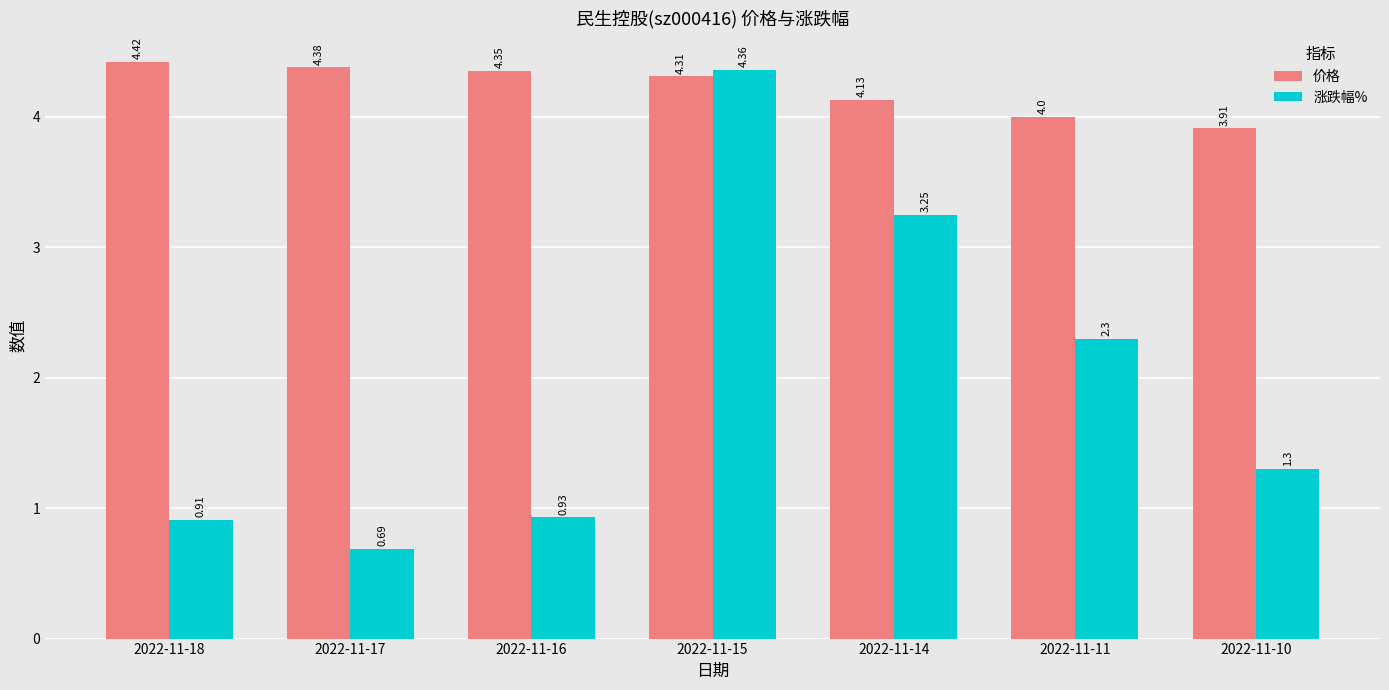

Rank the categories by 价格 value from lowest to highest.

2022-11-10, 2022-11-11, 2022-11-14, 2022-11-15, 2022-11-16, 2022-11-17, 2022-11-18